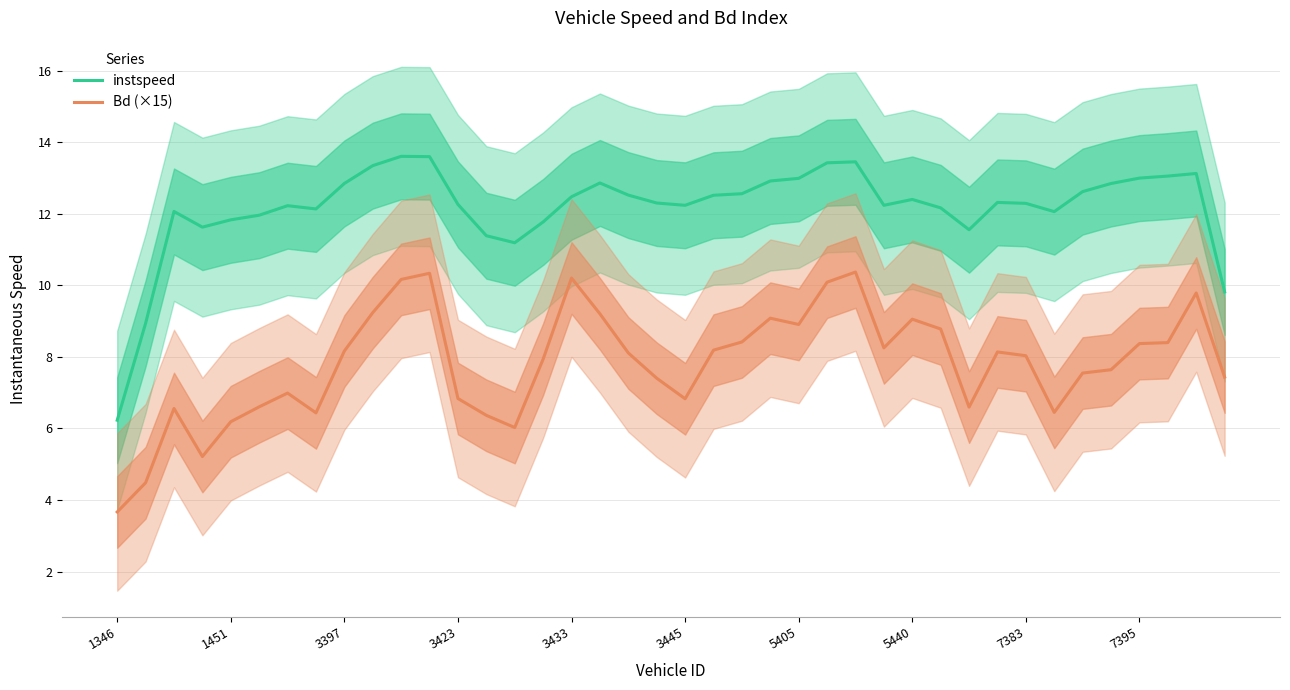

What is the value of the Bd (×15) point at the 9th from the left?

8.2